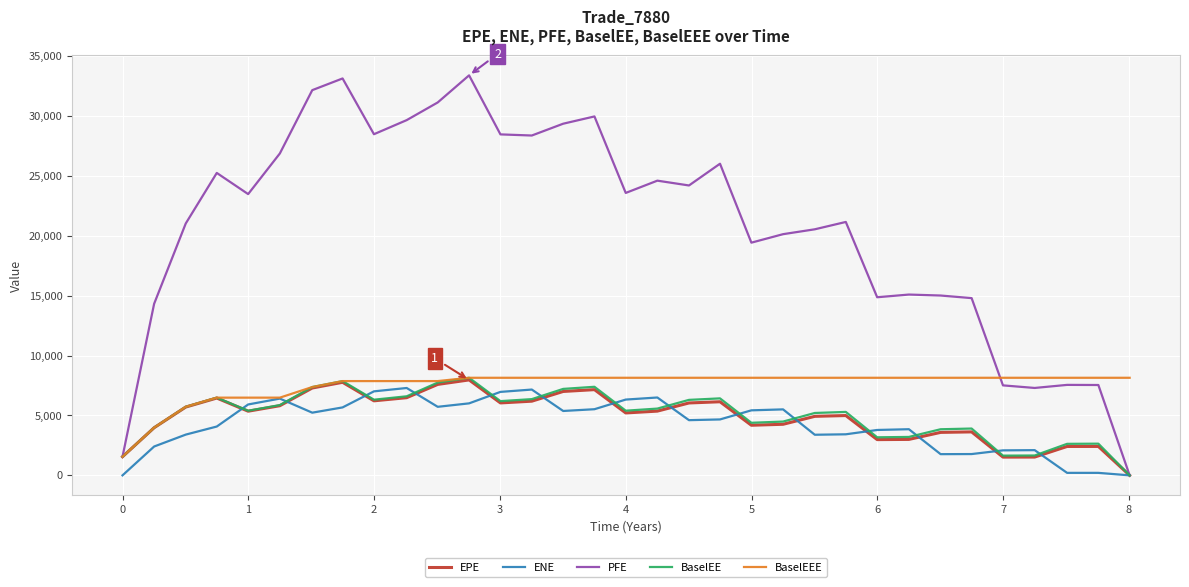

Which series has the widest spread of values?

PFE